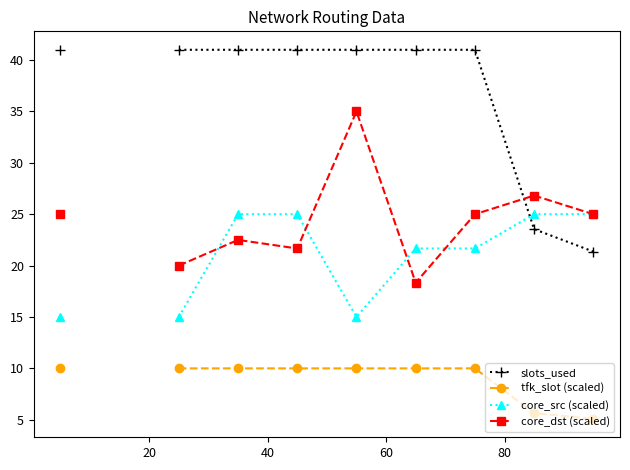

How many data points in core_dst (scaled) are above 22?

6